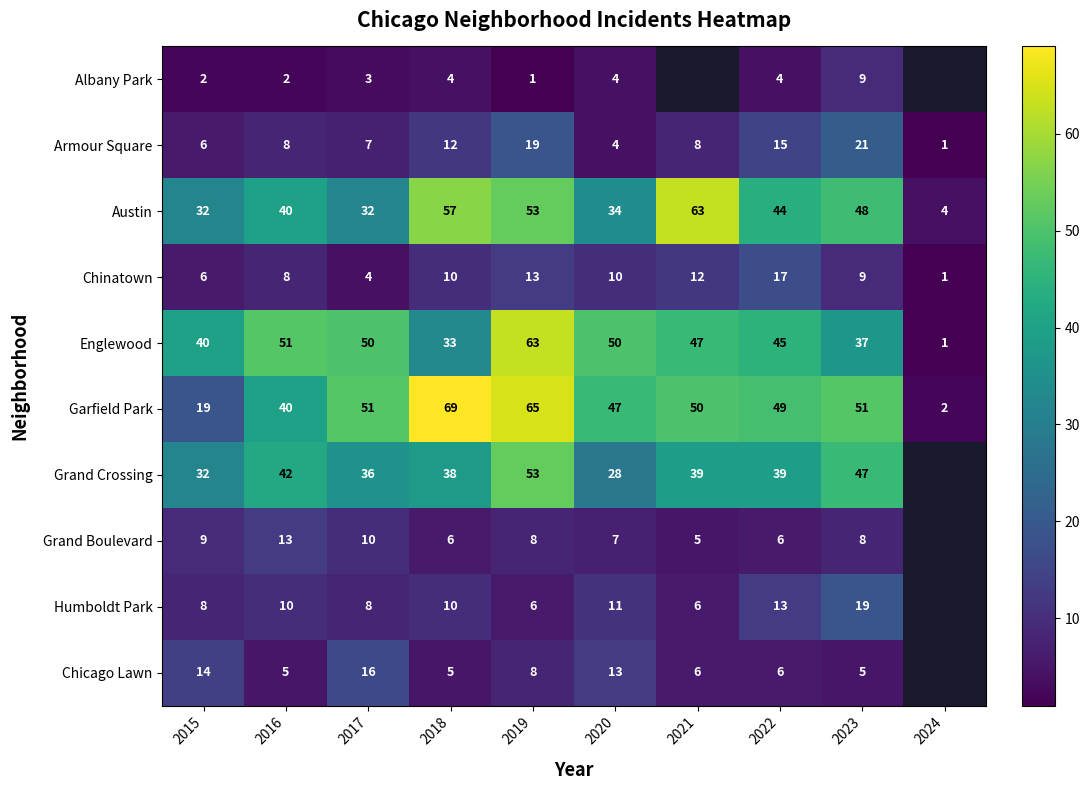

What is the minimum value for Chicago Lawn?

5.0